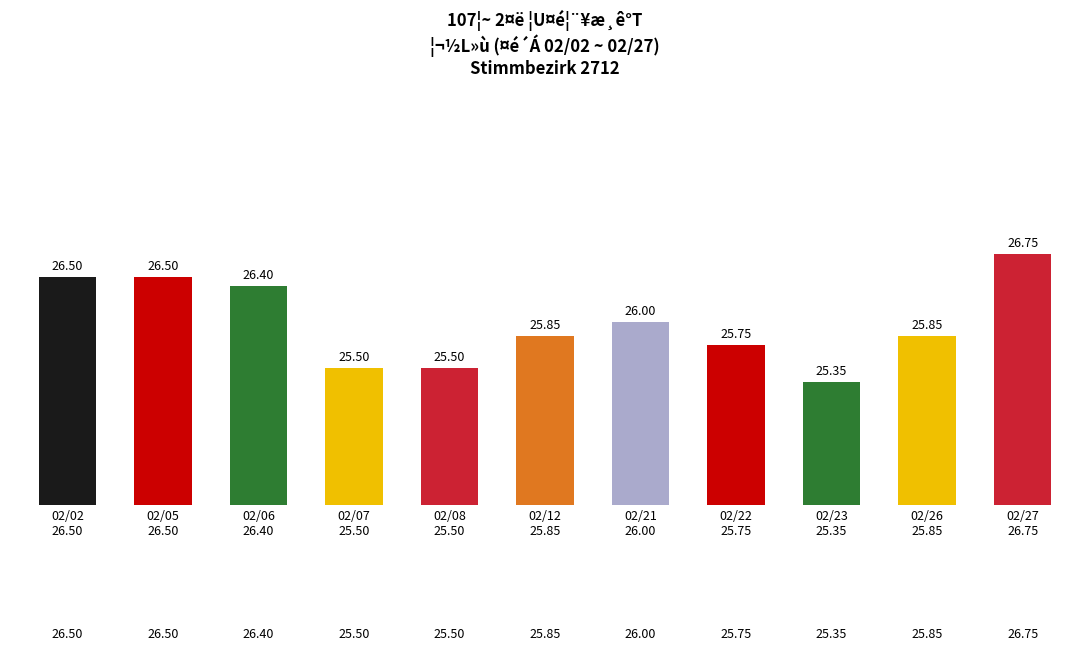

What is the label of the 10th bar from the left?

02/26
25.85